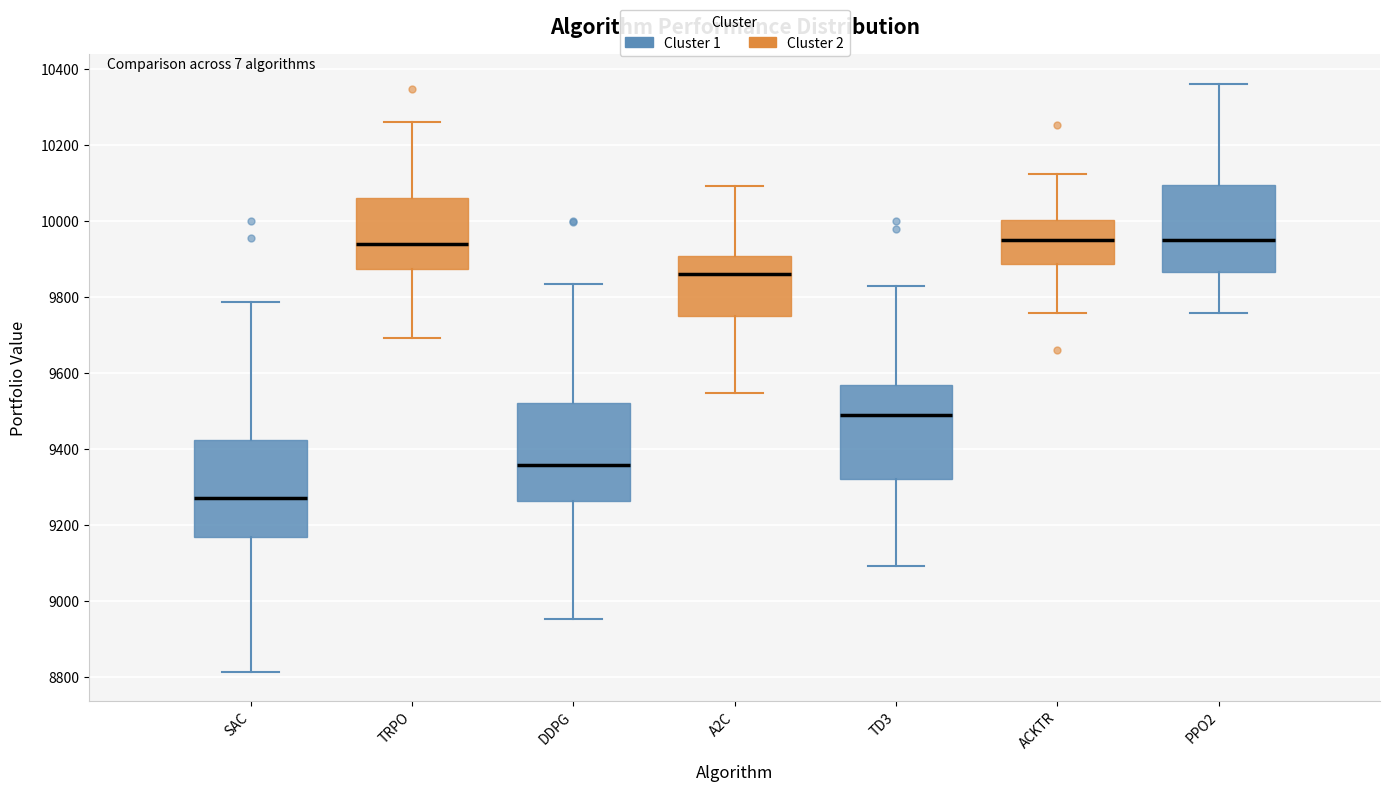

Reading left to right, read every box against the y-axis: the position of its median line, the range the box covers, and the ends of its whiskers. The values are not printed on the chart, so give them approximately, as read against the axis.

SAC: median 9260, box 9160 to 9420, whiskers 8820 to 9780
TRPO: median 9940, box 9880 to 10060, whiskers 9700 to 10260
DDPG: median 9360, box 9260 to 9520, whiskers 8960 to 9840
A2C: median 9860, box 9760 to 9900, whiskers 9540 to 10100
TD3: median 9480, box 9320 to 9560, whiskers 9100 to 9840
ACKTR: median 9940, box 9880 to 10000, whiskers 9760 to 10120
PPO2: median 9960, box 9860 to 10100, whiskers 9760 to 10360